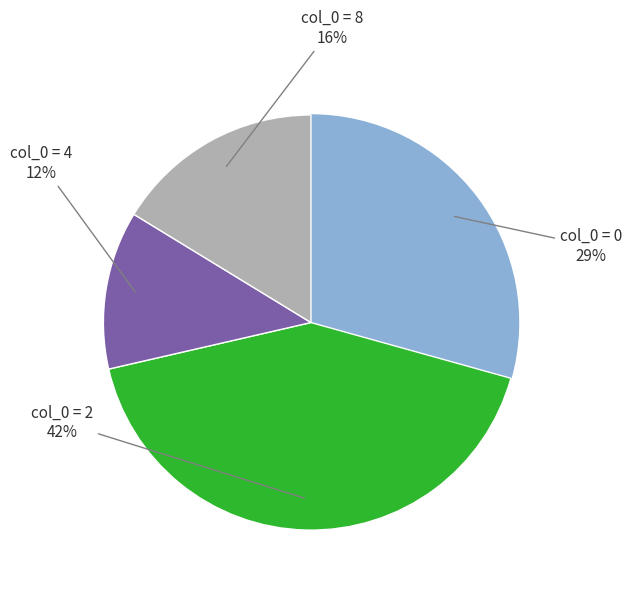

To the nearest percent, what is the average slice percentage?

25%